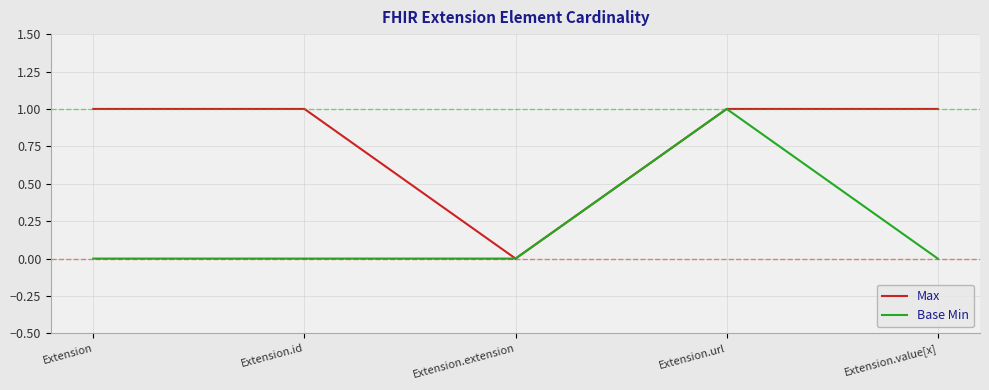

What is the difference between the maximum and minimum values in the Max series?

1